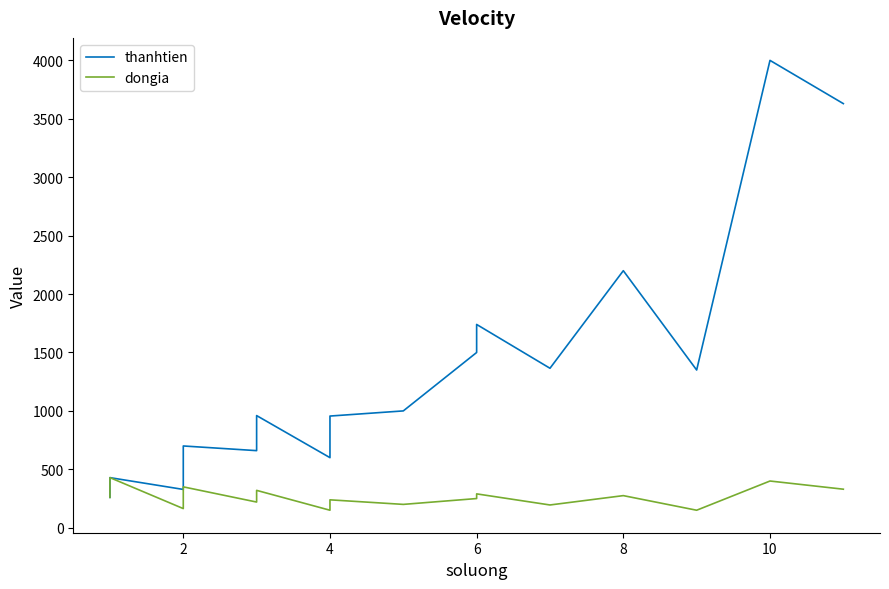

Is this an area chart (filled region under the line)?

No